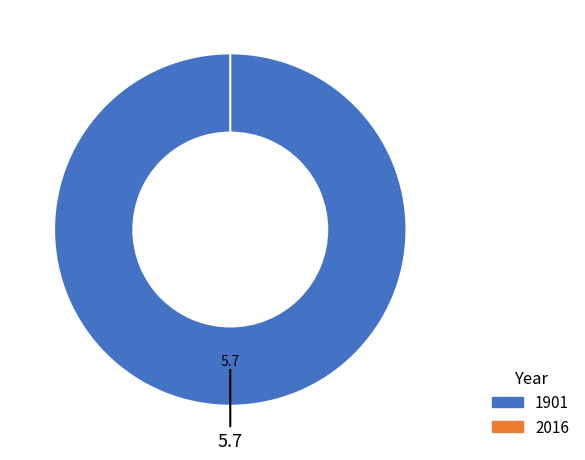

Which slice represents more than half of the pie?

1901